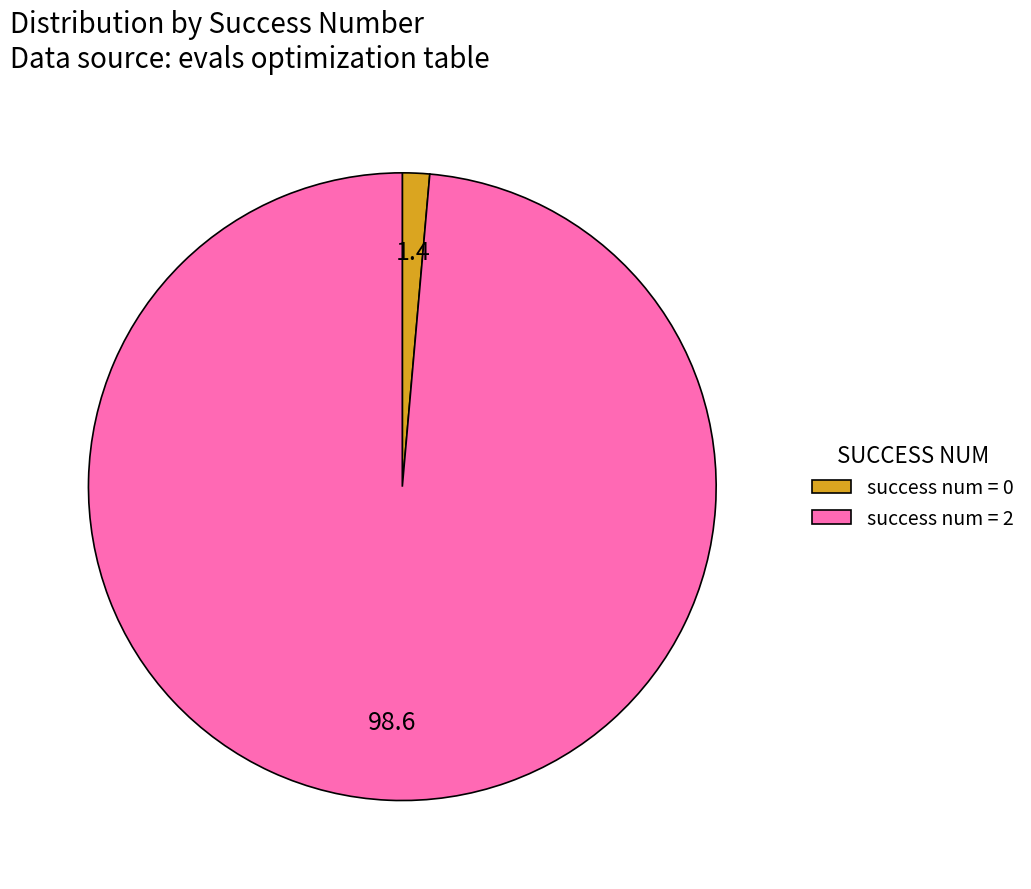

Is it true that success num = 2 is 92% of the pie?

False